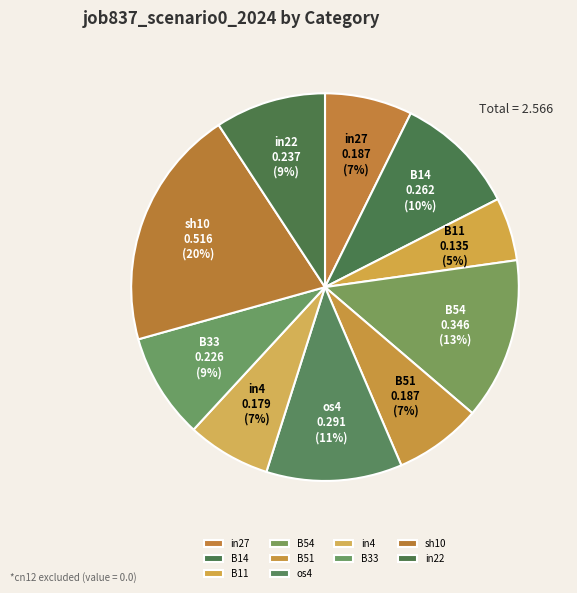

How many segments does this pie chart have?

10